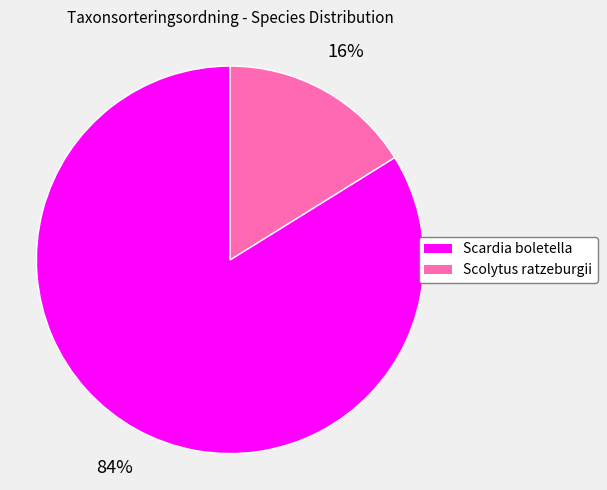

Which category has the biggest portion of the pie?

Scardia boletella